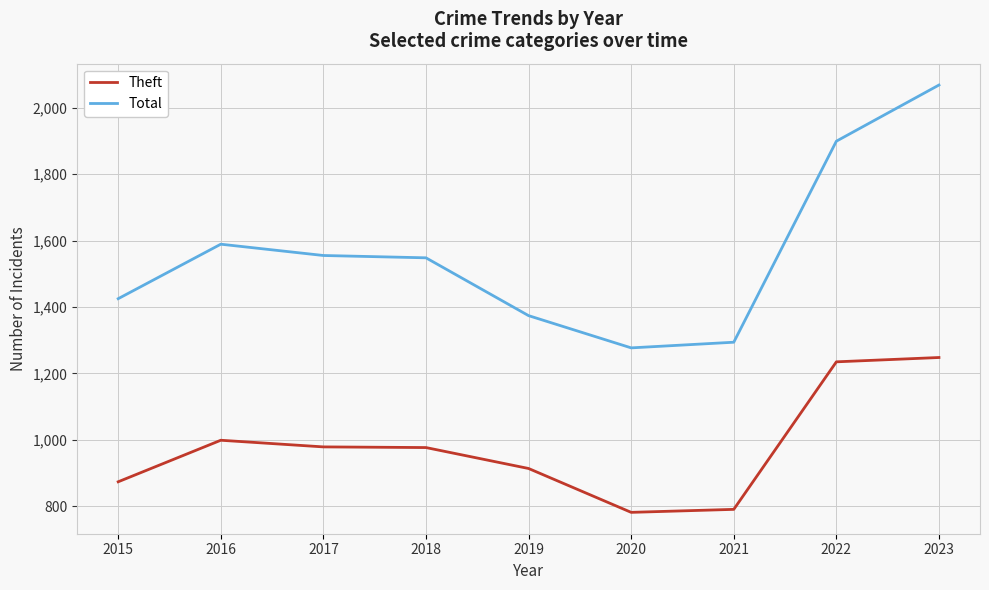

What is the smallest value displayed?

782